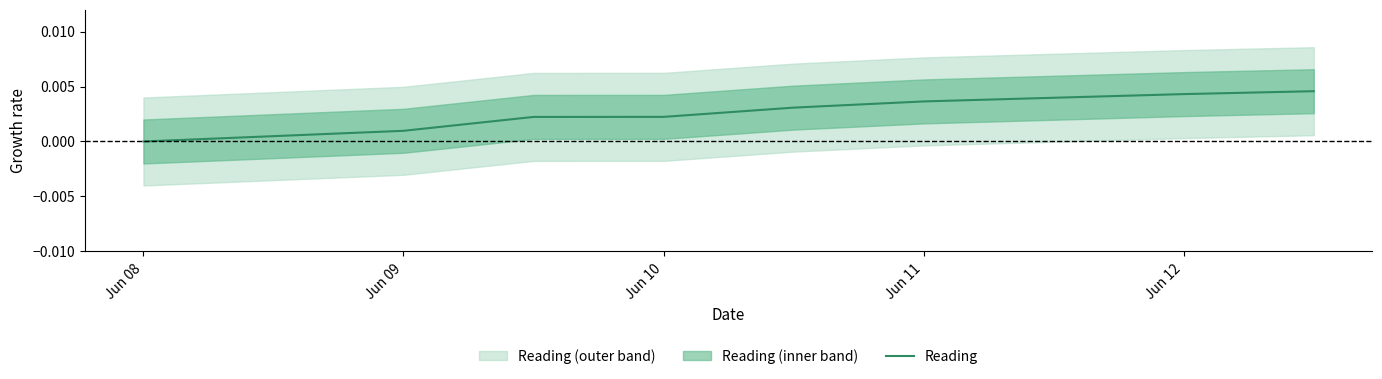

At which label is the value closest to 0?

Jun 08